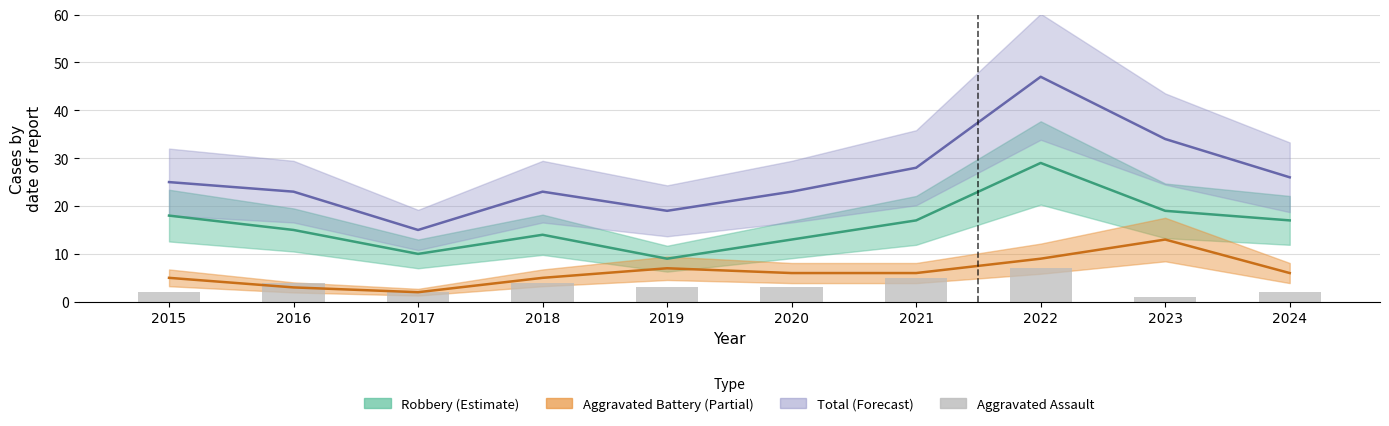

At which label does the data first exceed 3?

2016